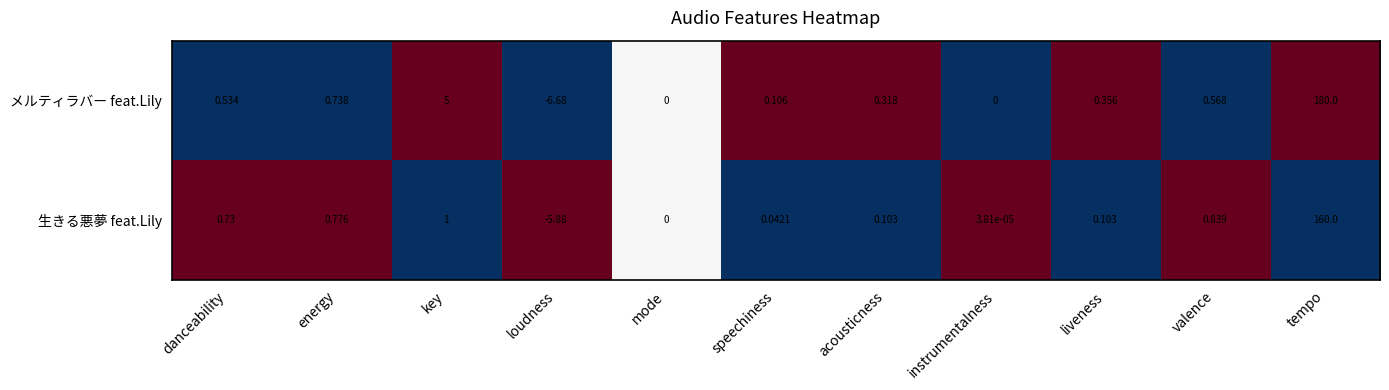

Count the number of data series in this chart.

2